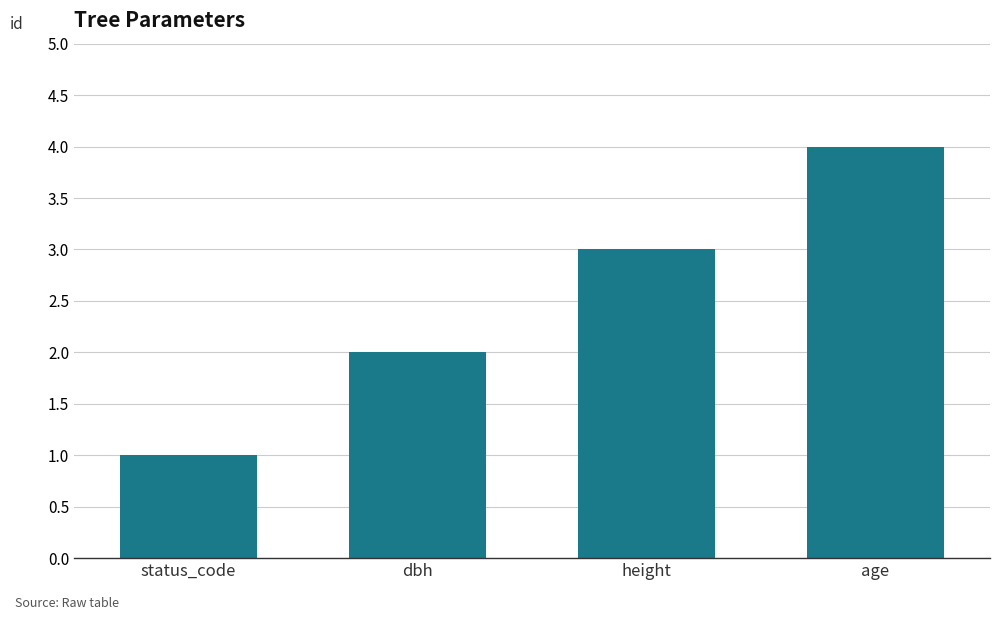

What is the sum of the values at status_code and age?

5